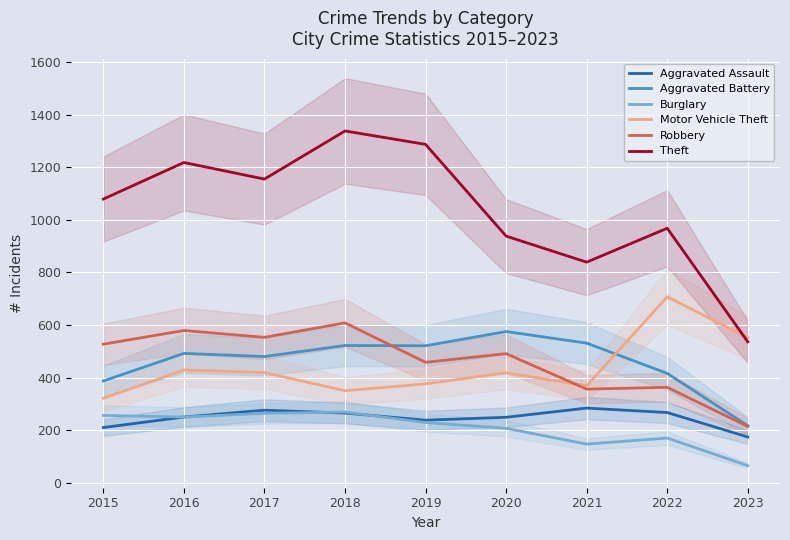

Reading left to right, transcribe all the data shown in this chart.

Aggravated Assault: 210	250	276	265	238	249	284	267	174
Aggravated Battery: 387	492	480	522	521	575	531	416	217
Burglary: 256	250	264	269	229	207	147	170	65
Motor Vehicle Theft: 321	429	419	350	376	418	369	707	552
Robbery: 527	579	553	608	458	491	356	363	214
Theft: 1079	1218	1155	1338	1287	938	839	968	536